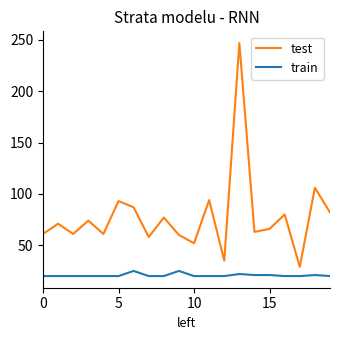

Does the chart display data point markers on the line(s)?

No